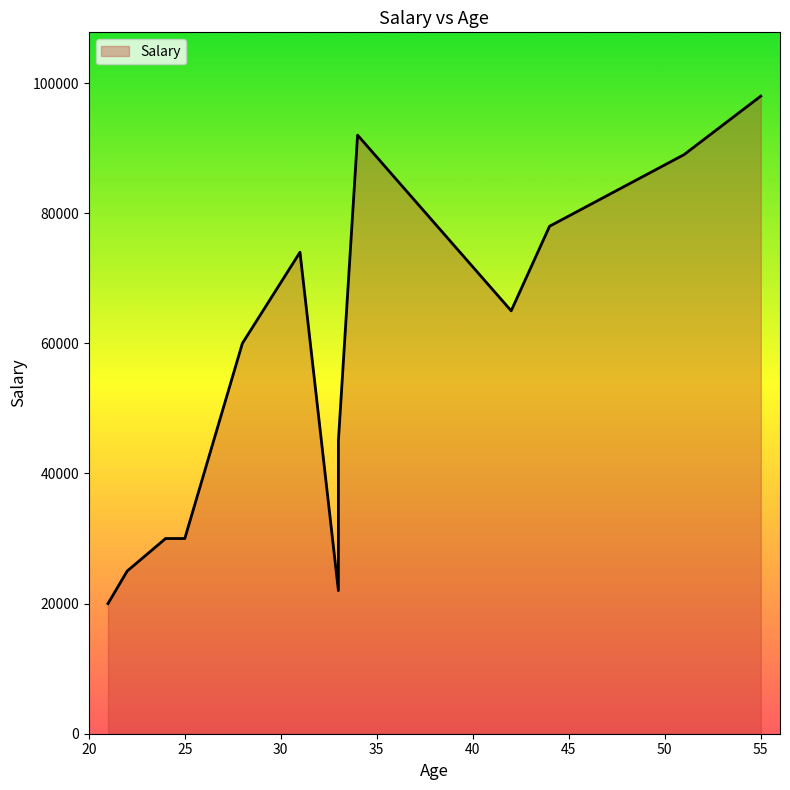

Which category has the lowest value across all series?

21